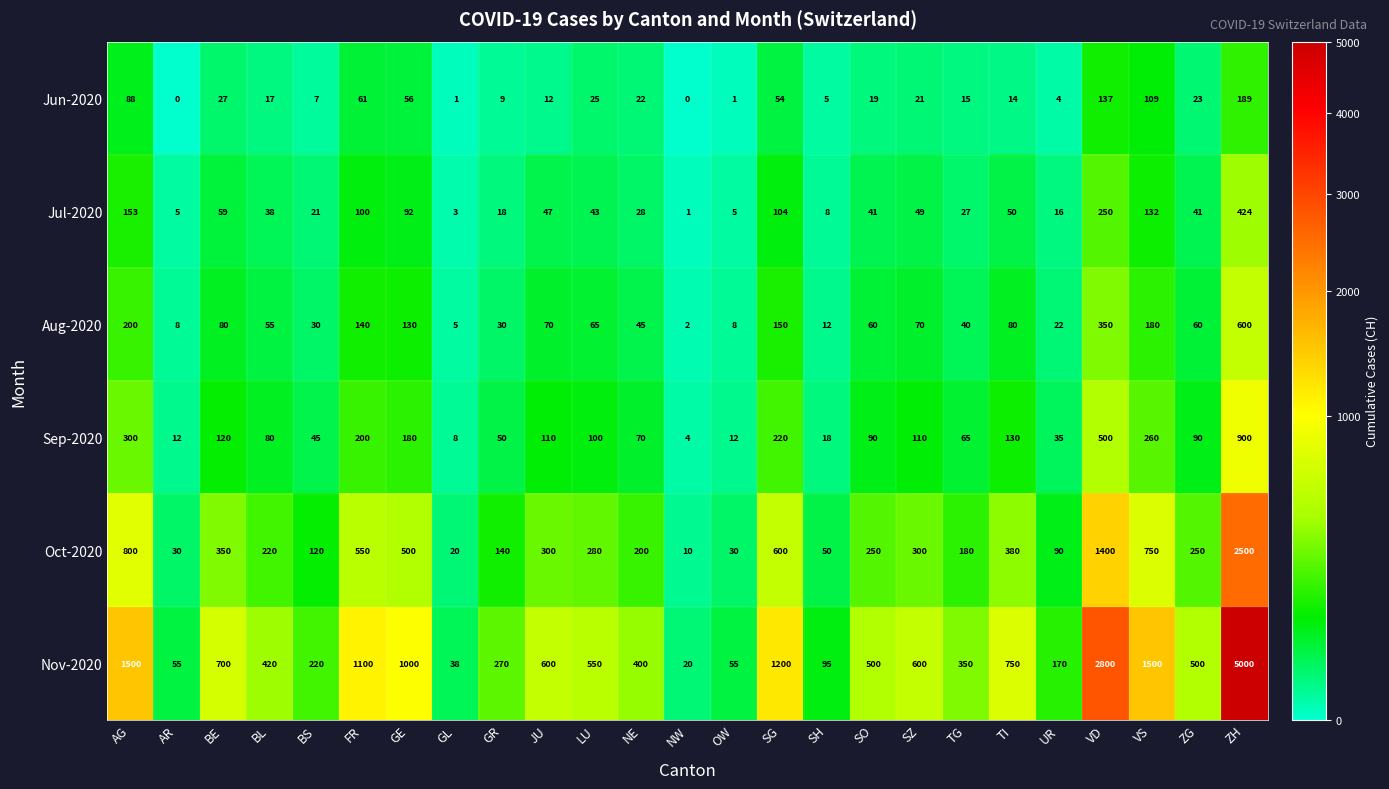

Rank the series at GE from lowest to highest value.

Jun-2020, Jul-2020, Aug-2020, Sep-2020, Oct-2020, Nov-2020